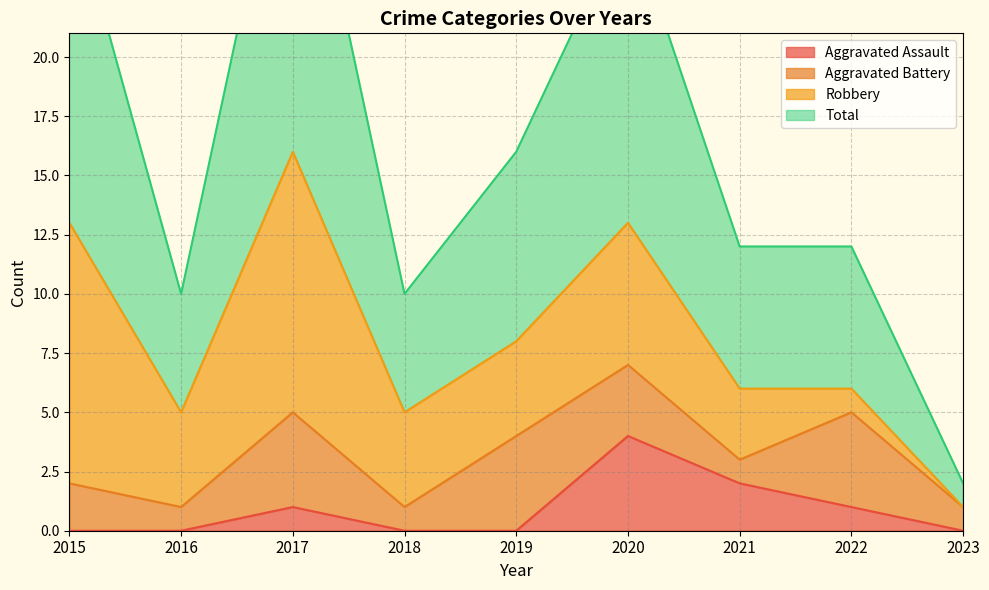

The value of Aggravated Assault at 2015 is -3. True or false?

False